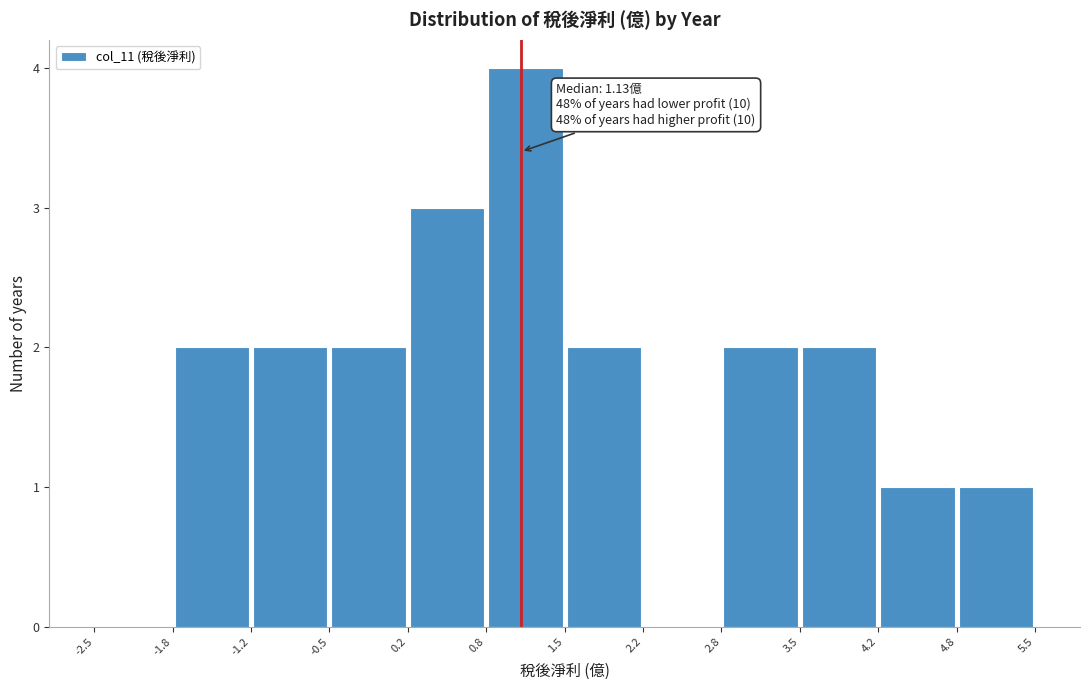

Over which range of the x-axis is the bar tallest?

0.8 to 1.5